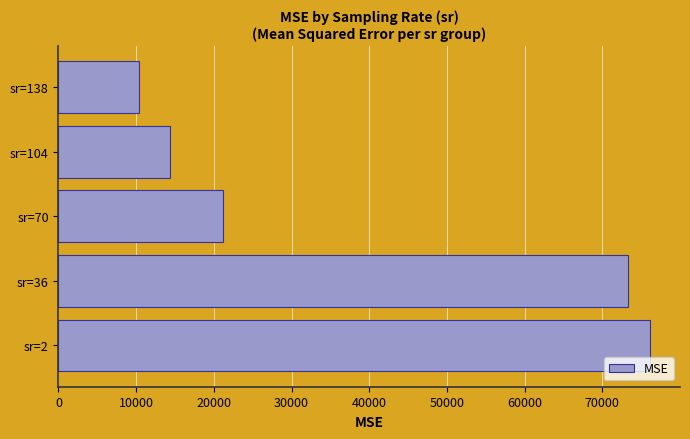

List the labels in order of value, largest first.

sr=2, sr=36, sr=70, sr=104, sr=138